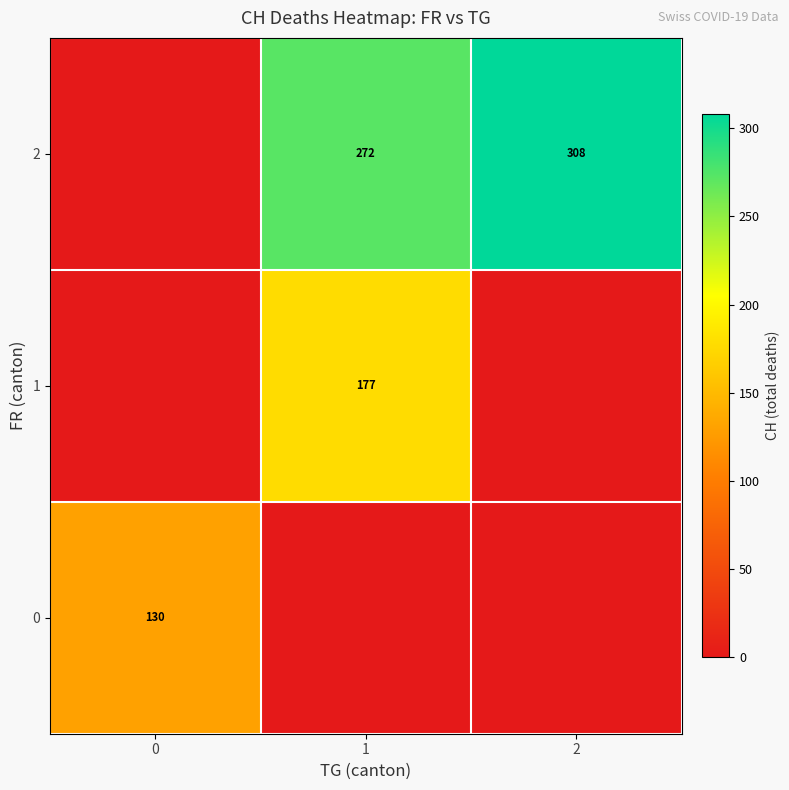

Is the value of 2 at 2 greater than the value of 1 at 1?

Yes